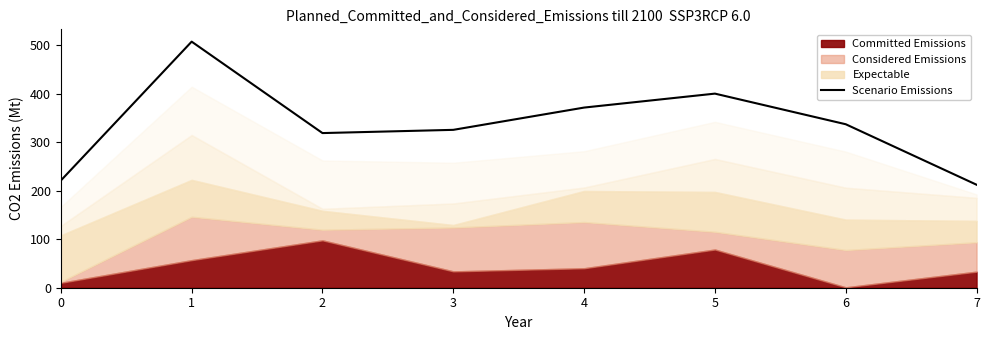

How many categories are shown in the chart?

8